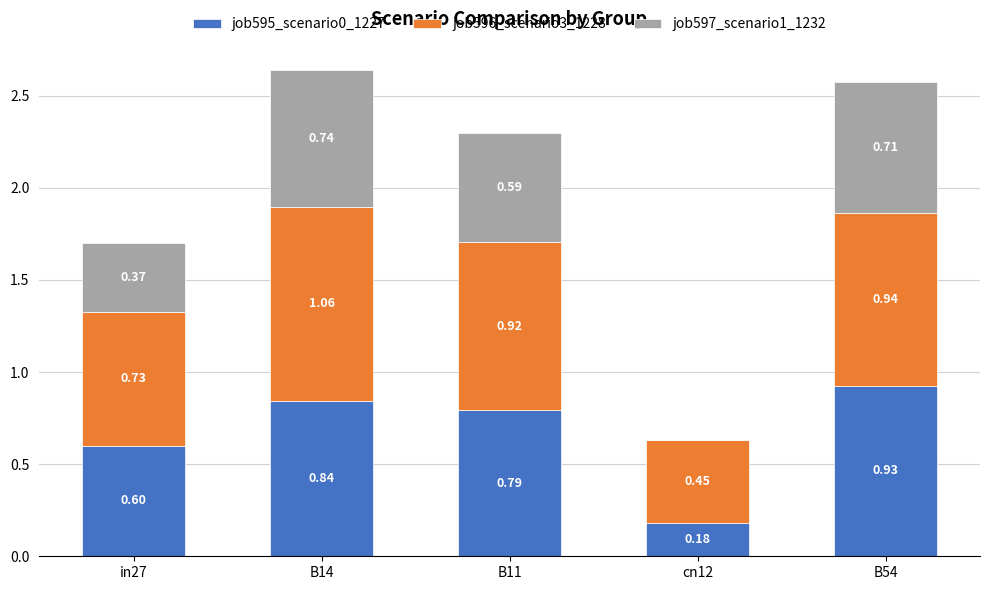

At which category is the sum across all series the highest?

B14